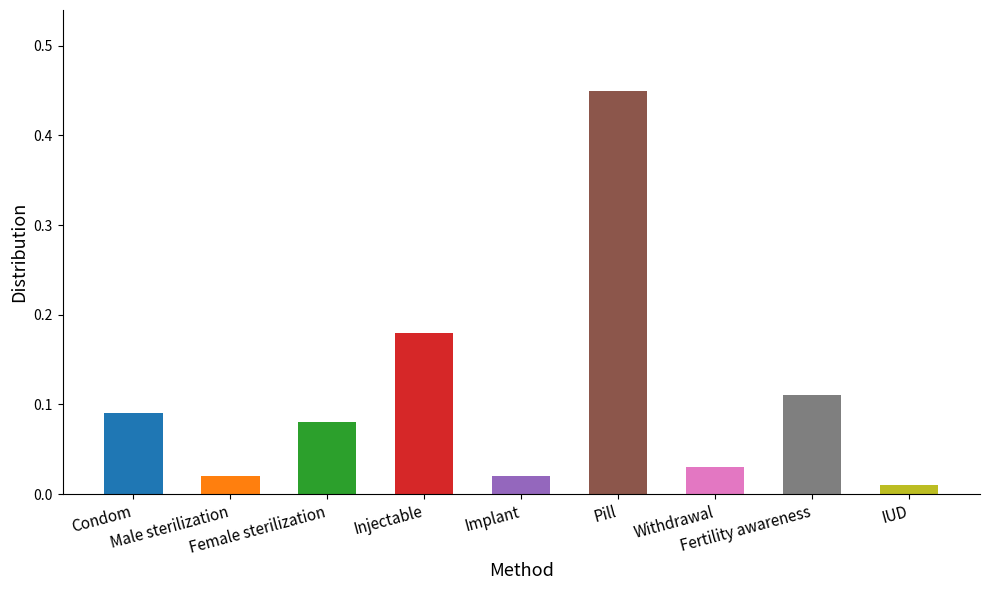

What is the sum of all values?

1.0